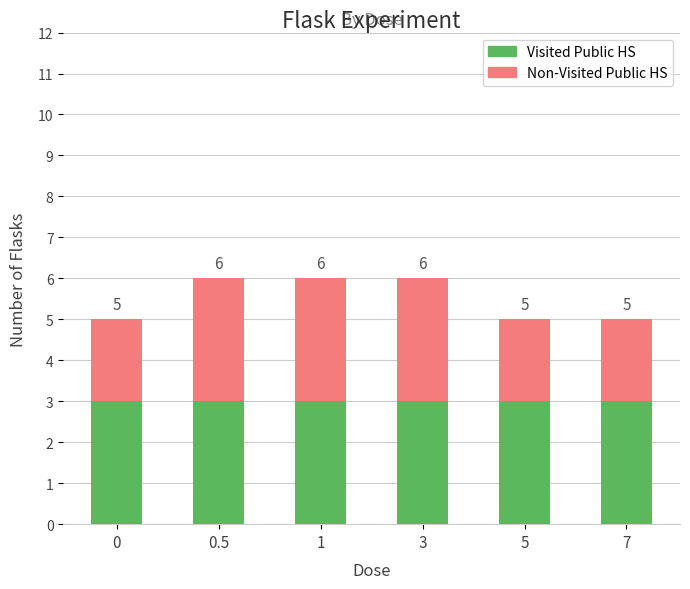

Between 3 and 1, which is larger?

3